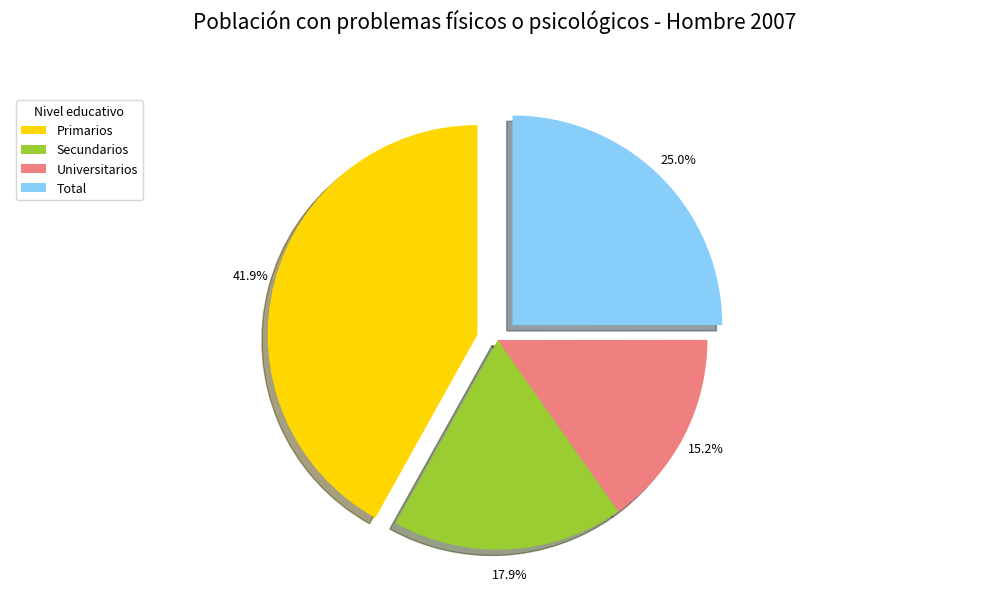

How many slices are in this pie chart?

4